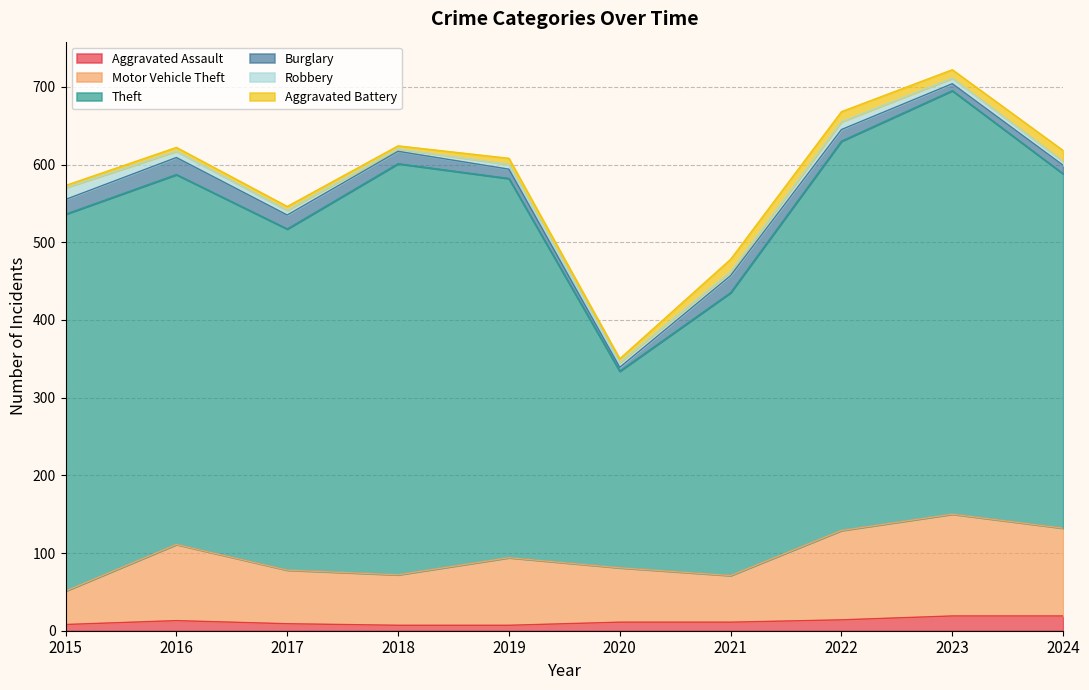

What is the value of the Aggravated Battery point at the 5th from the left?

8